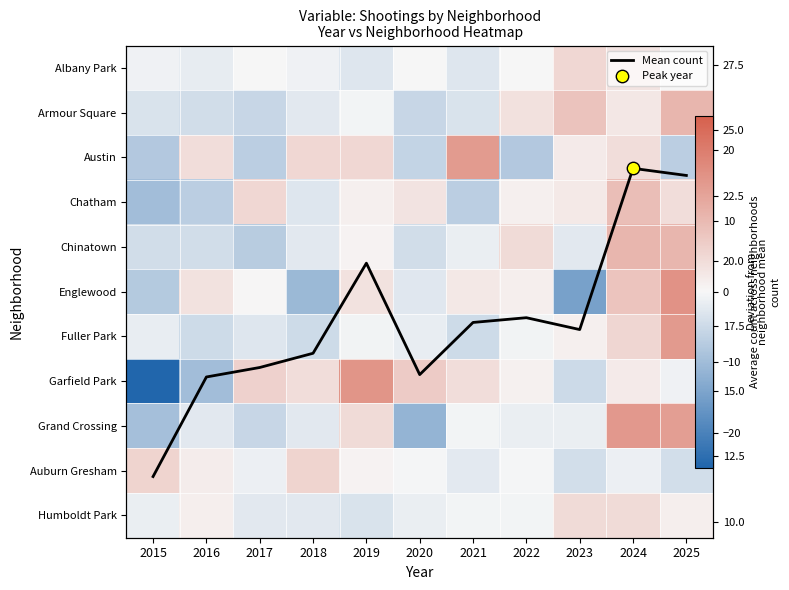

Is it true that Auburn Gresham equals -1.5 at 2023?

False